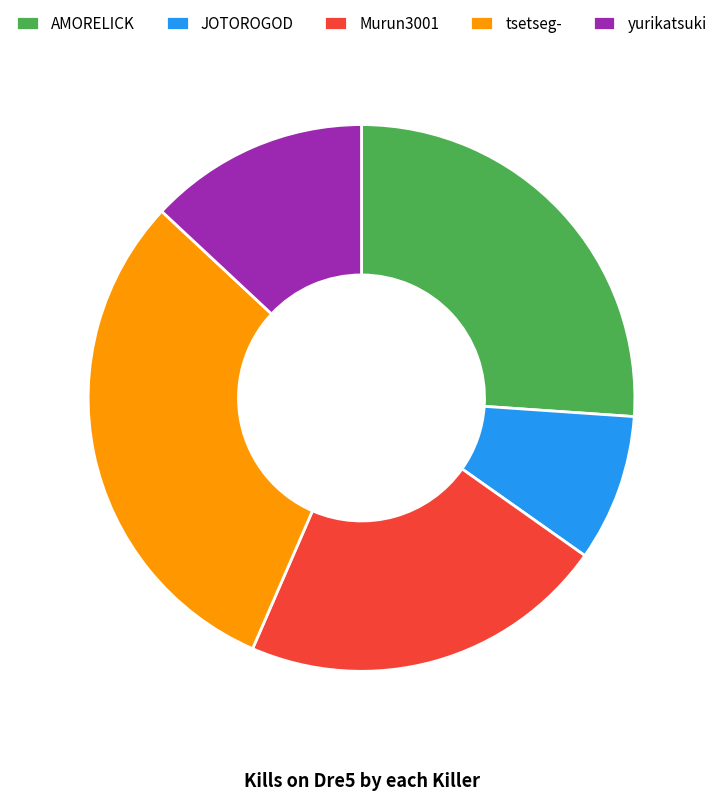

Which slice is the smallest?

JOTOROGOD